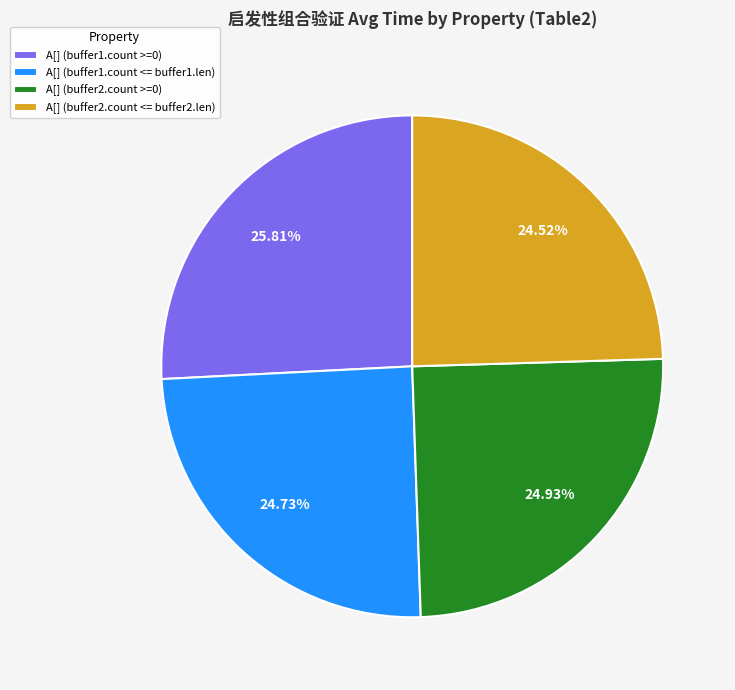

What percentage is the A[] (buffer1.count <= buffer1.len) slice, to the nearest percent?

25%